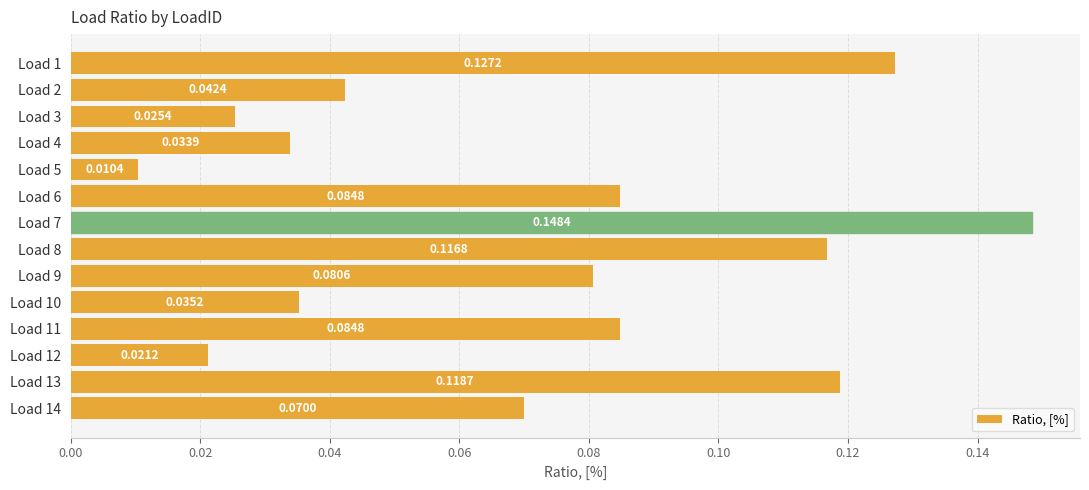

Which has a higher value, Load 14 or Load 12?

Load 14